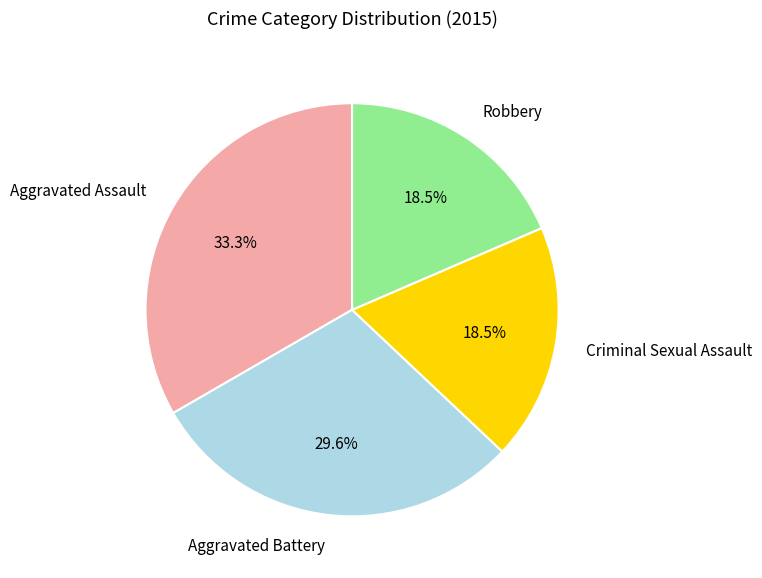

What percentage is the Aggravated Assault slice, to the nearest percent?

33%